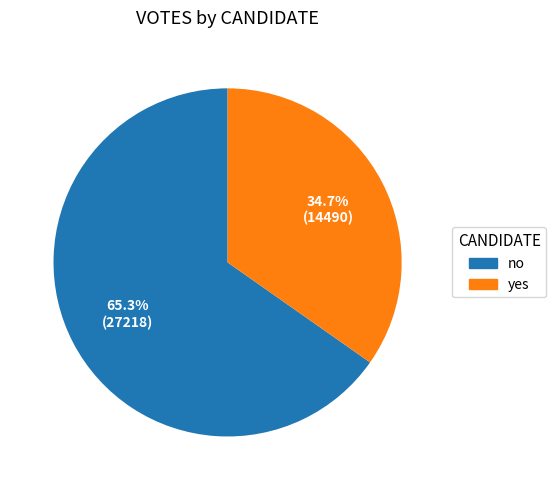

How many slices are in this pie chart?

2